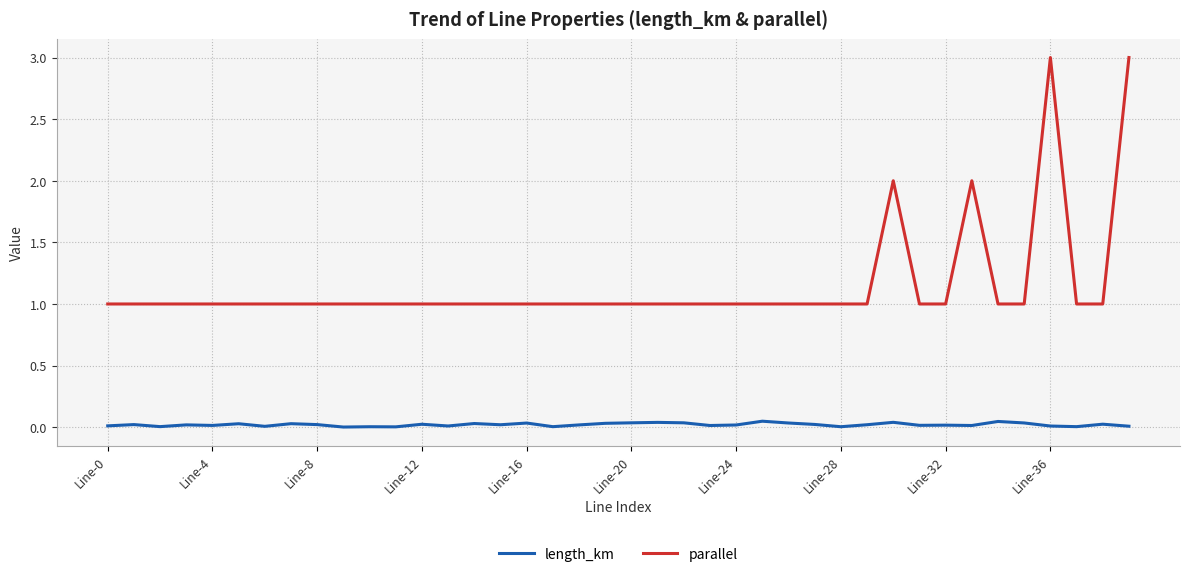

True or false: length_km and parallel intersect in this chart.

False